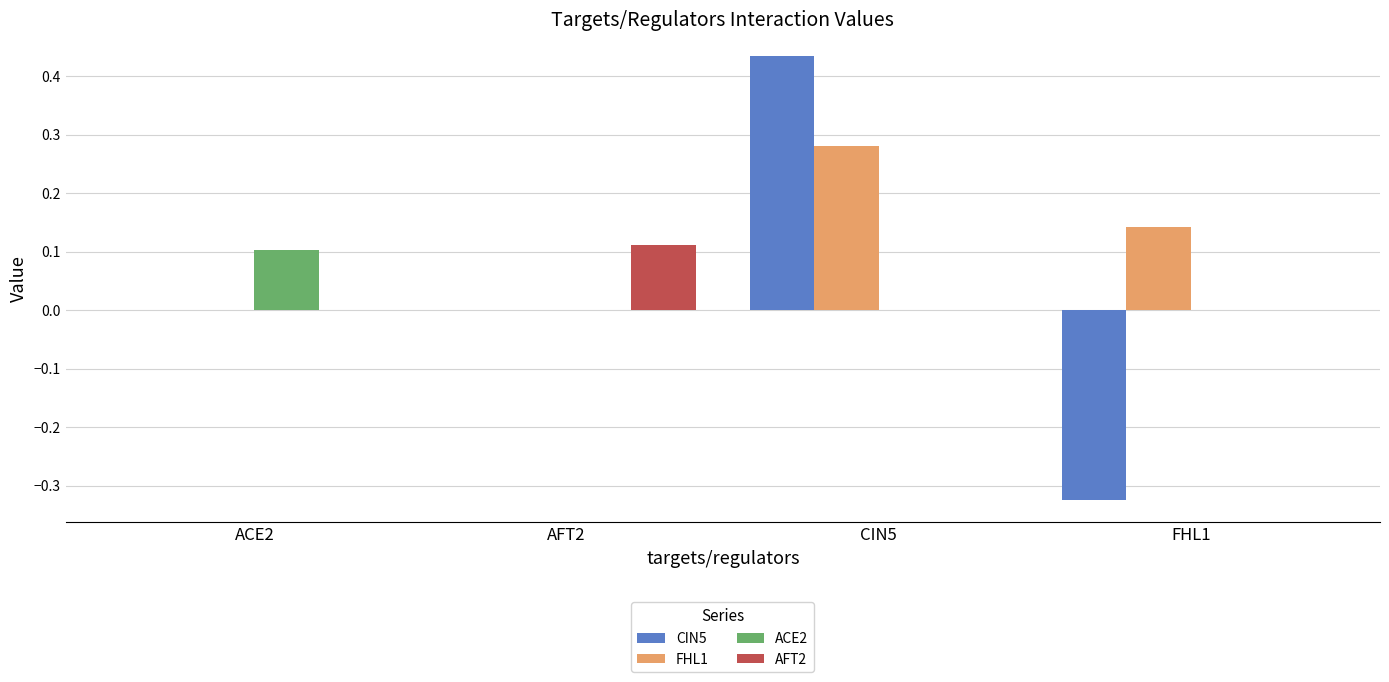

At which category is the sum across all series the highest?

CIN5